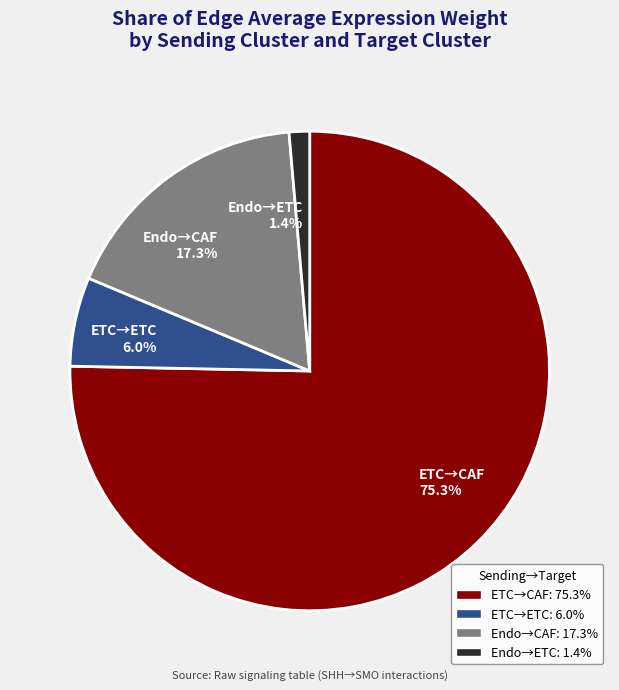

Is there any slice that represents more than half of the pie?

Yes